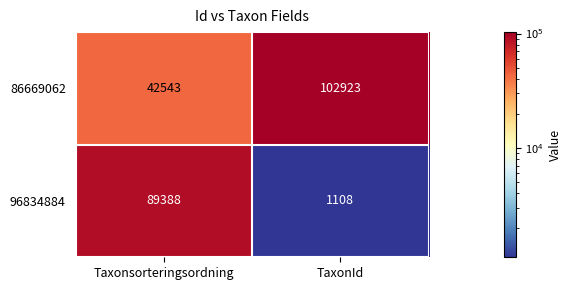

Is it true that 86669062 equals 28487 at Taxonsorteringsordning?

False